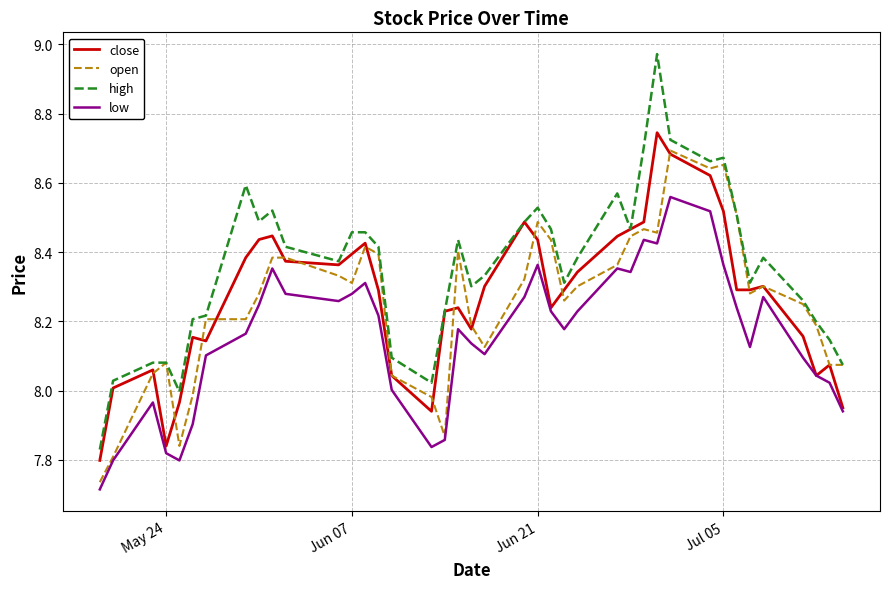

Which series has the largest range (max minus min)?

high